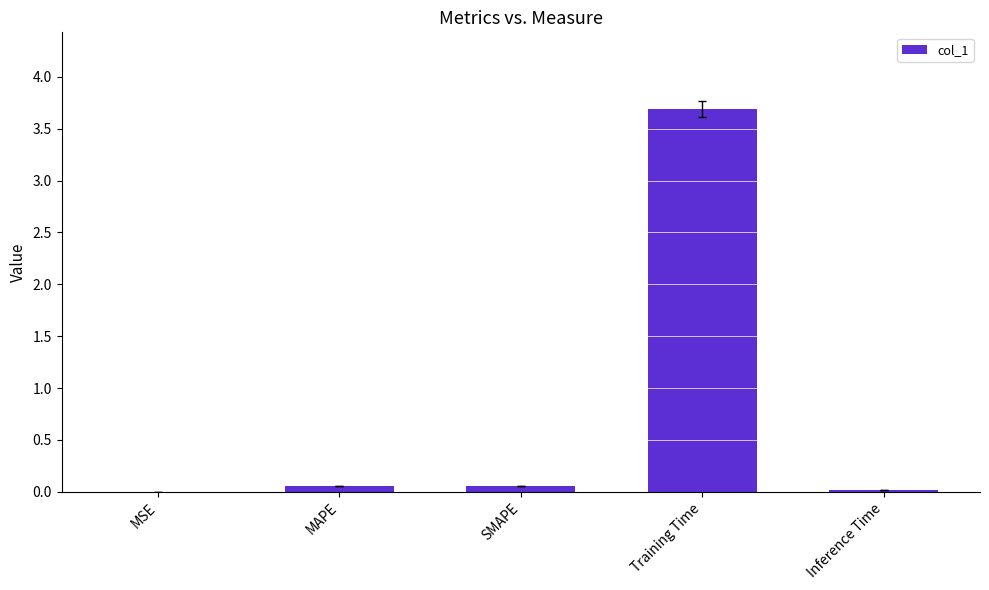

What value does the data have at Training Time?

3.7